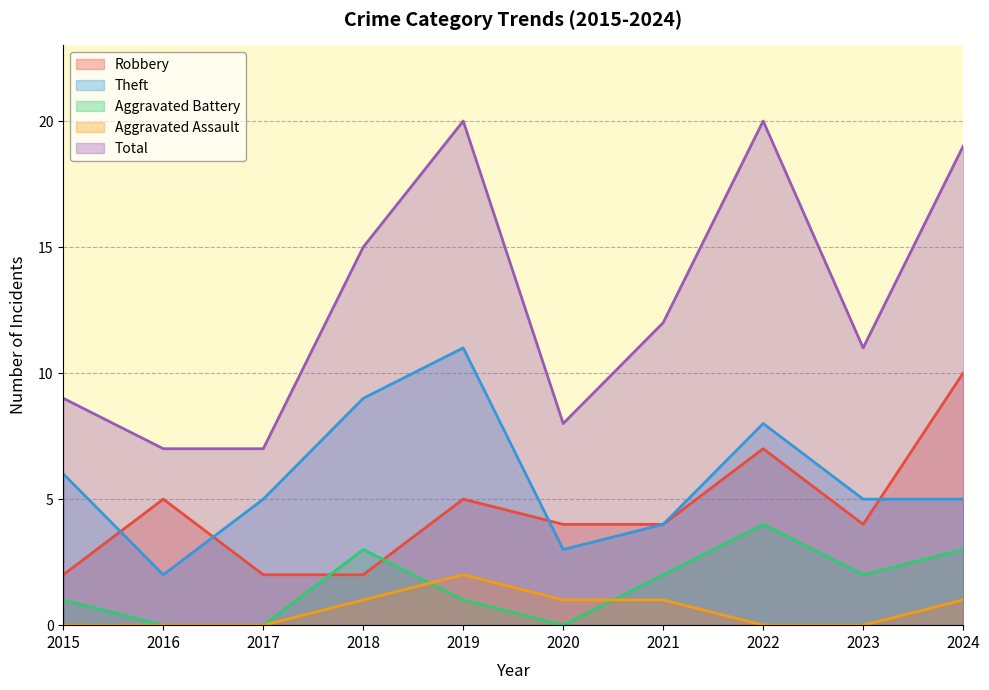

How many lines are shown in the chart?

5